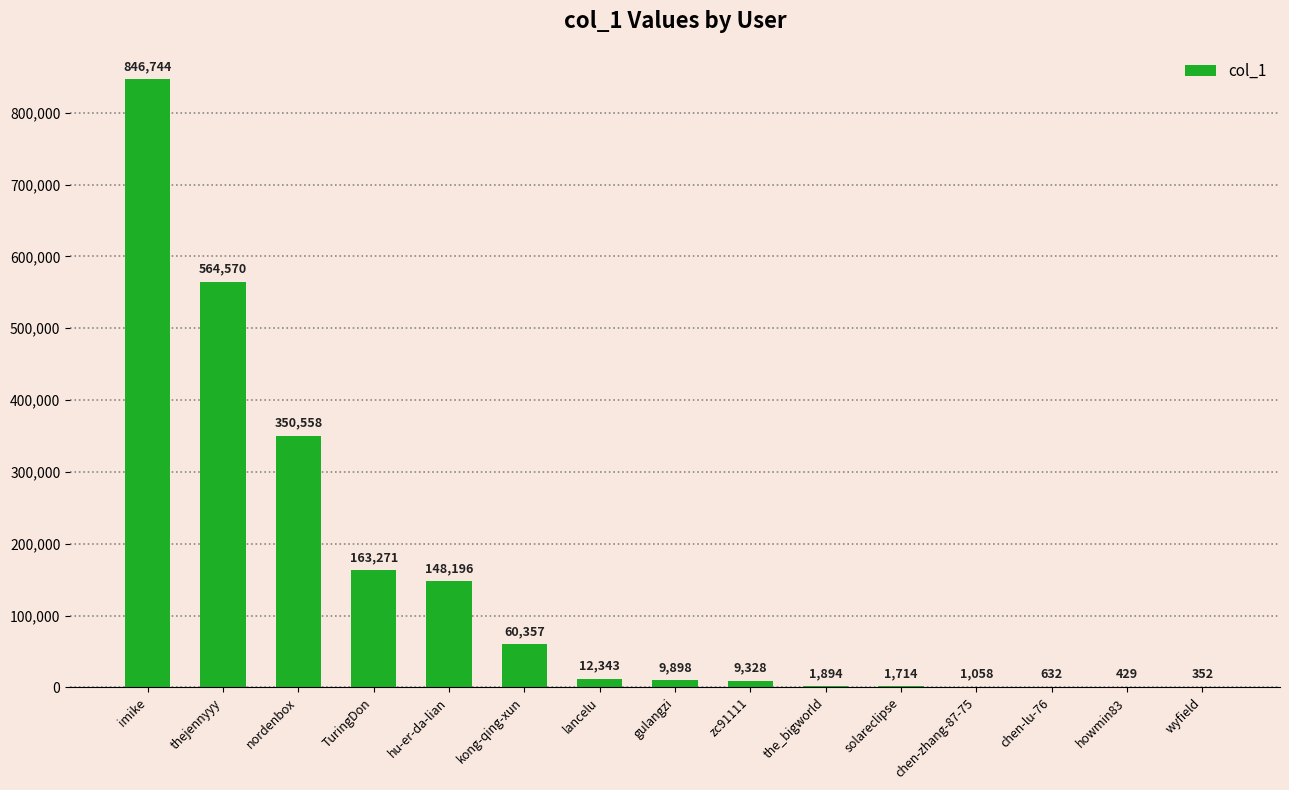

Which label corresponds to the largest value in the chart?

imike